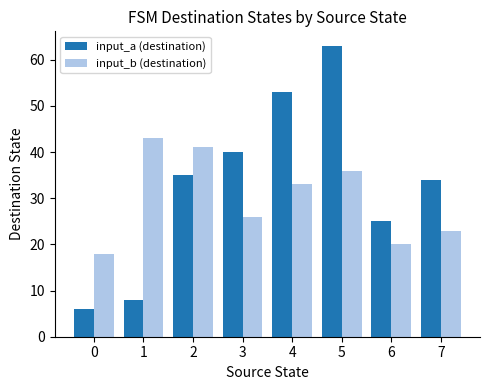

The input_a (destination) series shows 53 at 4. True or false?

True